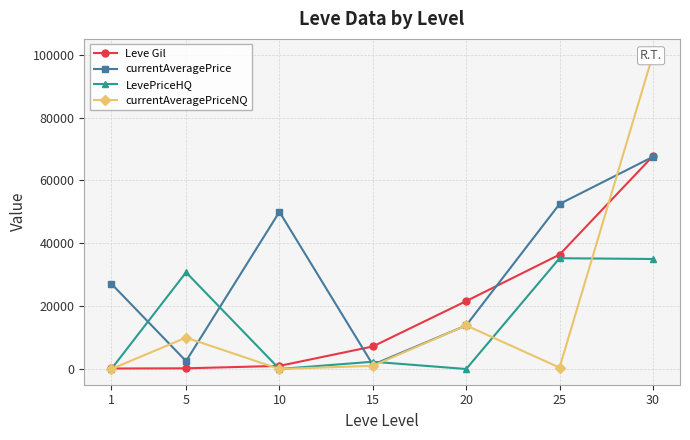

How many values in the currentAveragePrice series exceed 27128?

3